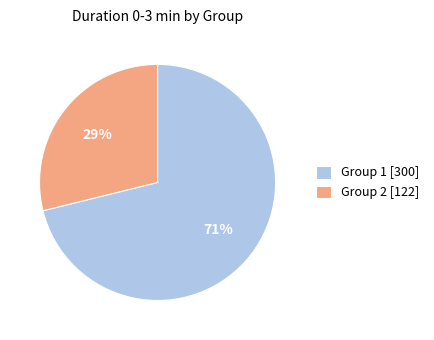

Is the sum of Group 1 [300] and Group 2 [122] greater than half?

Yes